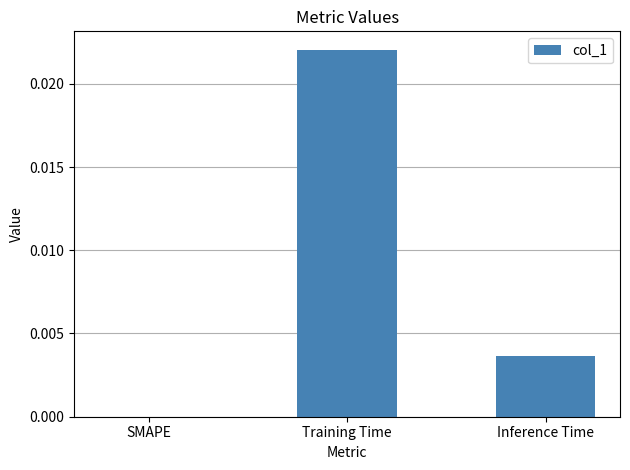

Which label corresponds to the largest value in the chart?

Training Time